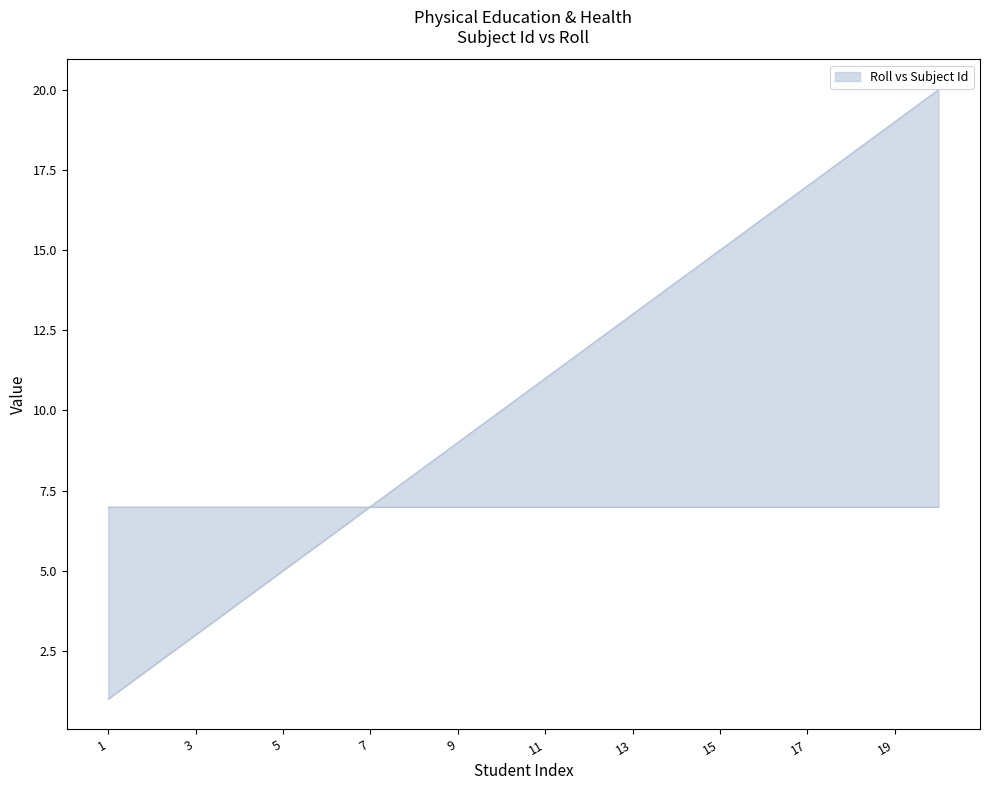

What is the maximum value shown in the chart?

20